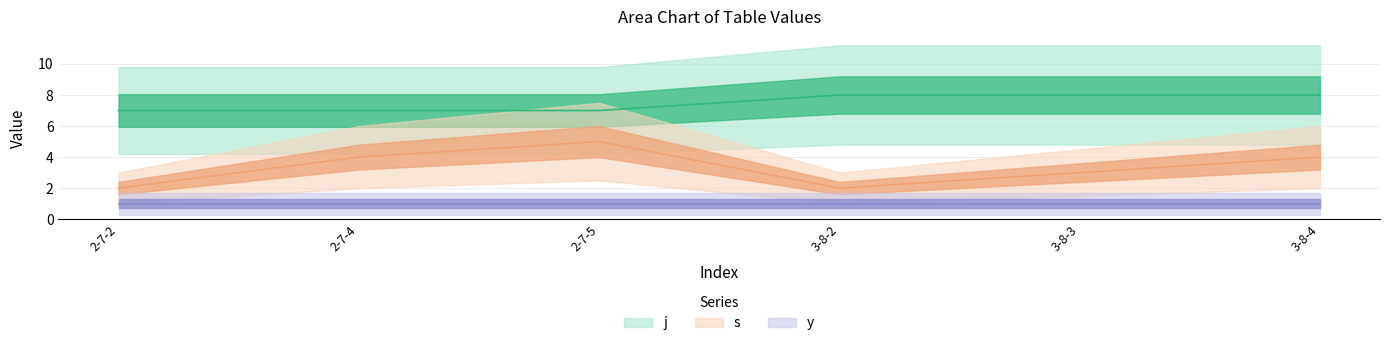

Count the j values in the range 7 to 8.

6